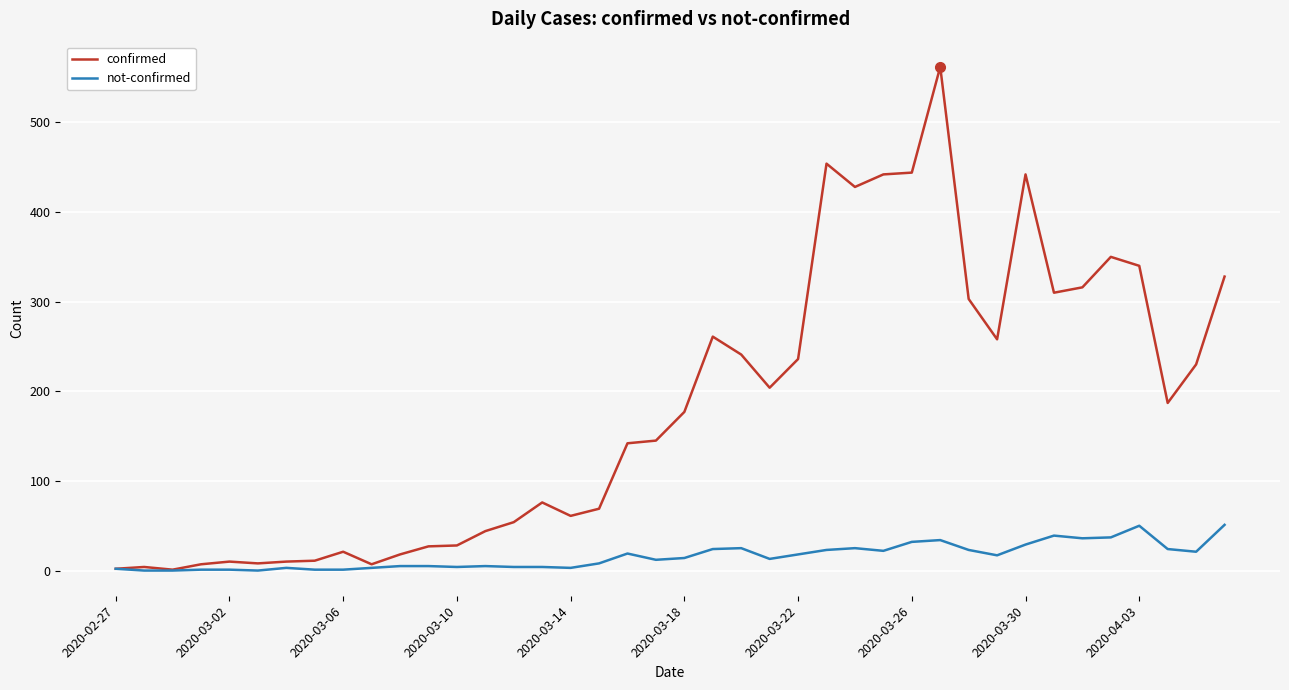

Rank the series by their average value, from highest to lowest.

confirmed, not-confirmed